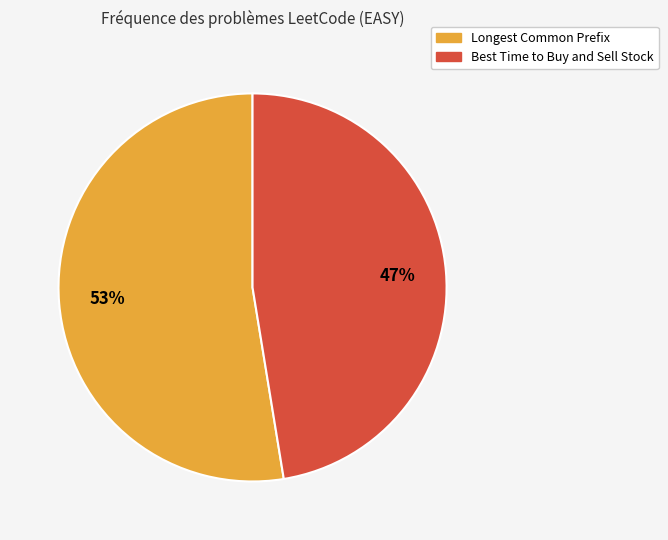

Which slice is the smallest?

Best Time to Buy and Sell Stock